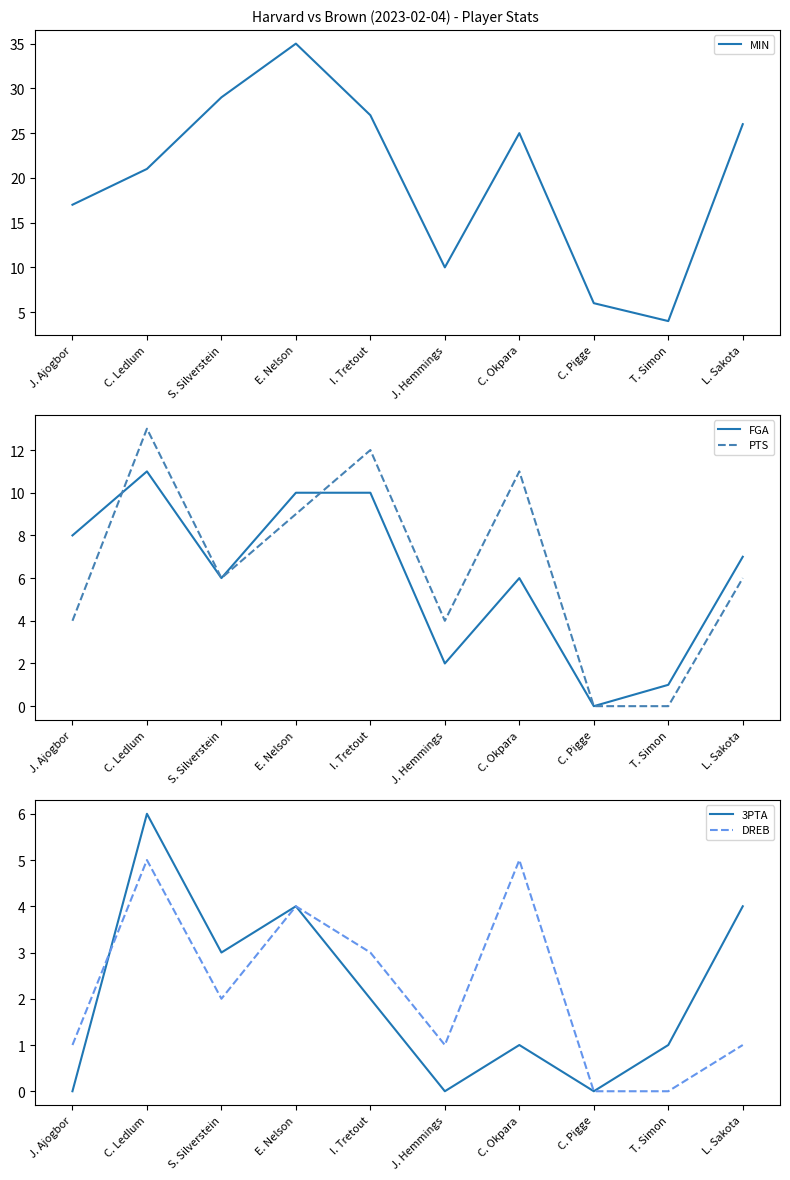

Is it true that MIN equals 15 at L. Sakota?

False